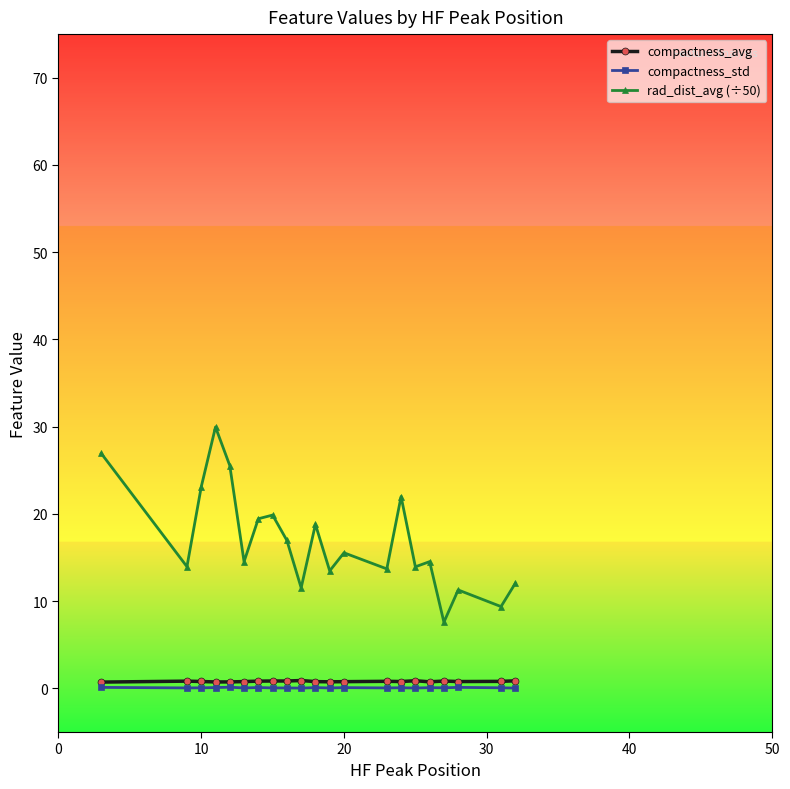

Which series has the largest range (max minus min)?

rad_dist_avg (÷50)